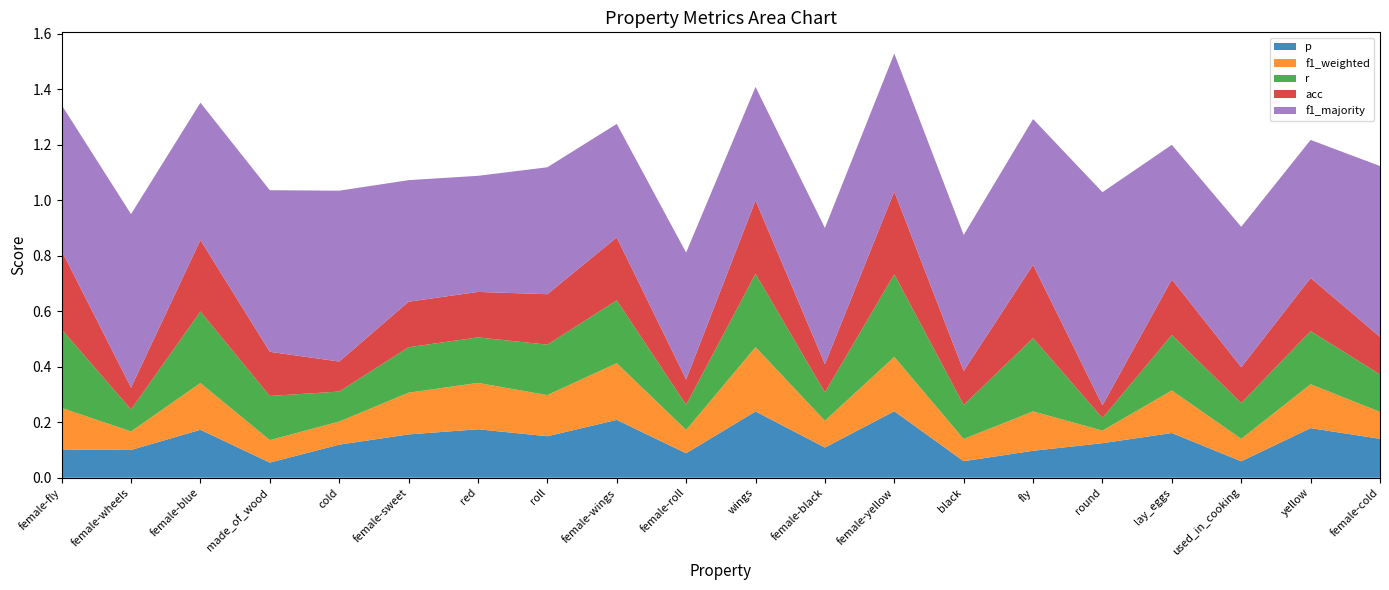

Reading left to right, transcribe all the data shown in this chart.

p: 0.1	0.1	0.2	0.1	0.1	0.2	0.2	0.1	0.2	0.1	0.2	0.1	0.2	0.1	0.1	0.1	0.2	0.1	0.2	0.1
f1_weighted: 0.1	0.1	0.2	0.1	0.1	0.2	0.2	0.1	0.2	0.1	0.2	0.1	0.2	0.1	0.1	0.0	0.2	0.1	0.2	0.1
r: 0.3	0.1	0.3	0.2	0.1	0.2	0.2	0.2	0.2	0.1	0.3	0.1	0.3	0.1	0.3	0.0	0.2	0.1	0.2	0.1
acc: 0.3	0.1	0.3	0.2	0.1	0.2	0.2	0.2	0.2	0.1	0.3	0.1	0.3	0.1	0.3	0.0	0.2	0.1	0.2	0.1
f1_majority: 0.5	0.6	0.5	0.6	0.6	0.4	0.4	0.5	0.4	0.5	0.4	0.5	0.5	0.5	0.5	0.8	0.5	0.5	0.5	0.6